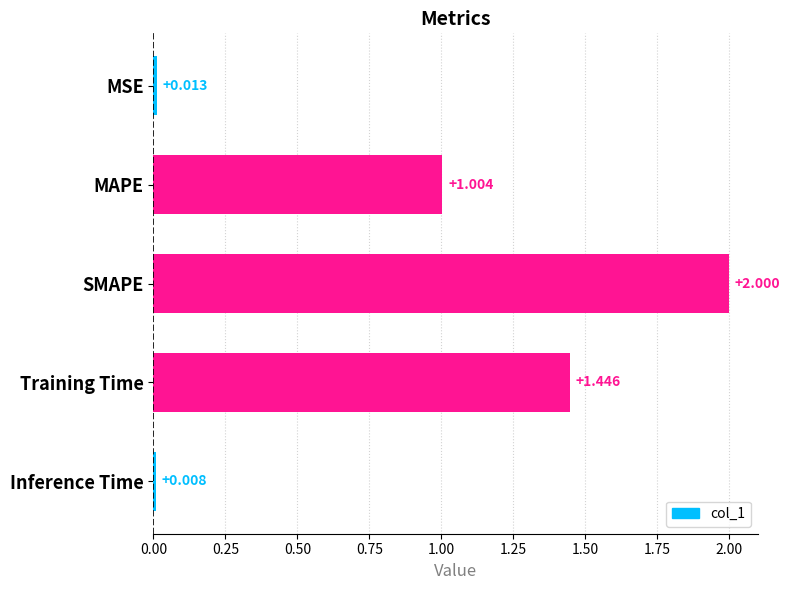

What is the label of the 4th bar from the top?

Training Time